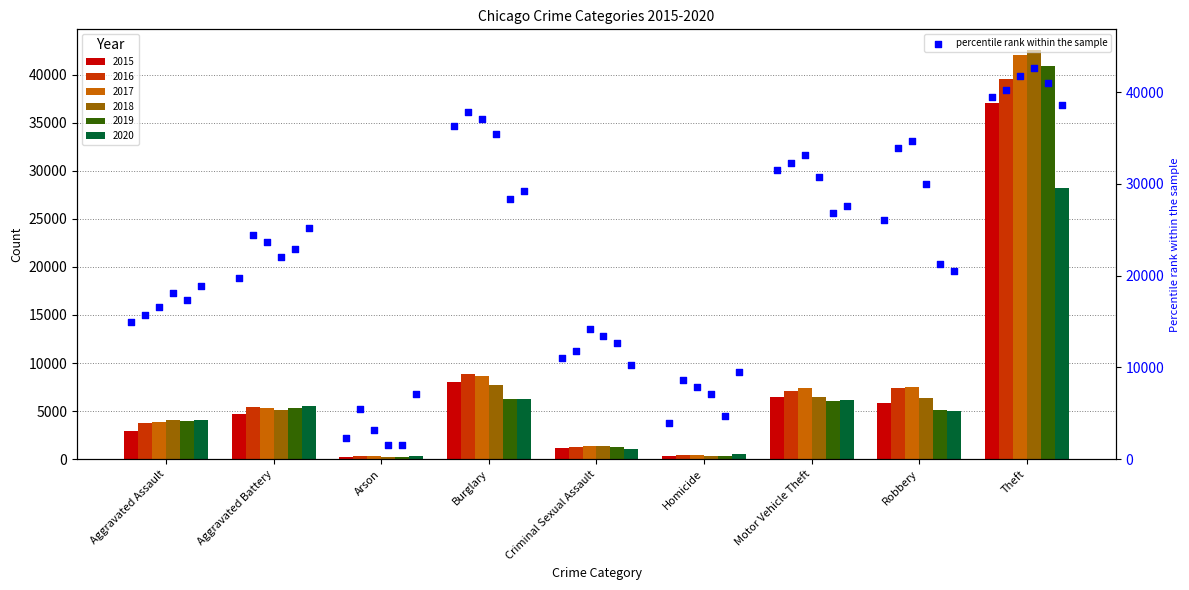

Which series has the widest spread of Y values?

2018